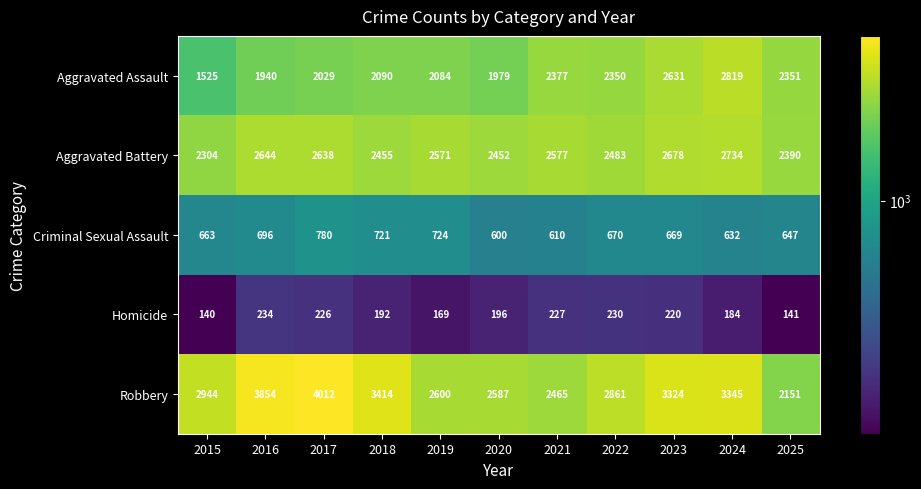

Which category has the highest value across all series?

2017